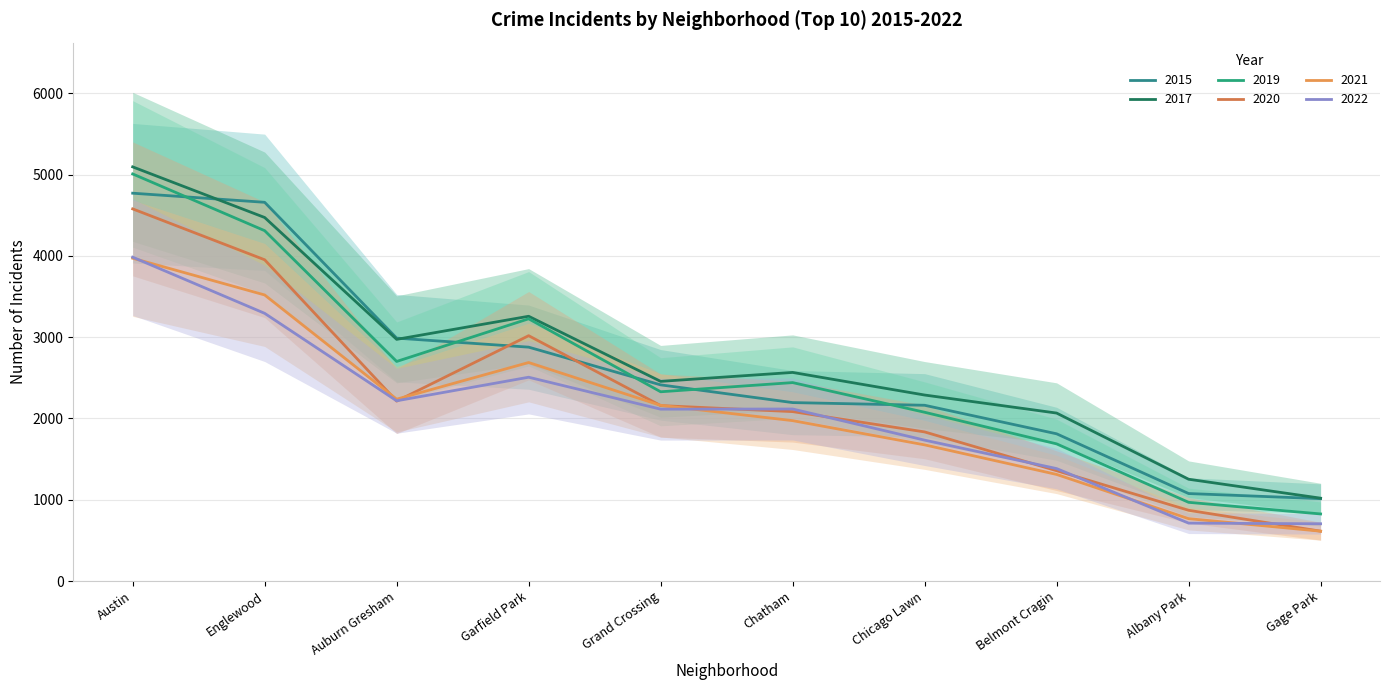

Reading right to left, transcribe all the data shown in this chart.

2015: 1013	1076	1811	2162	2195	2413	2877	2988	4659	4771
2017: 1019	1252	2066	2288	2566	2456	3257	2973	4472	5095
2019: 825	968	1687	2076	2441	2328	3226	2701	4310	5008
2021: 613	767	1311	1675	1973	2161	2688	2237	3519	3971
2020: 613	870	1357	1834	2084	2158	3018	2213	3952	4578
2022: 704	712	1383	1733	2116	2114	2507	2217	3293	3984